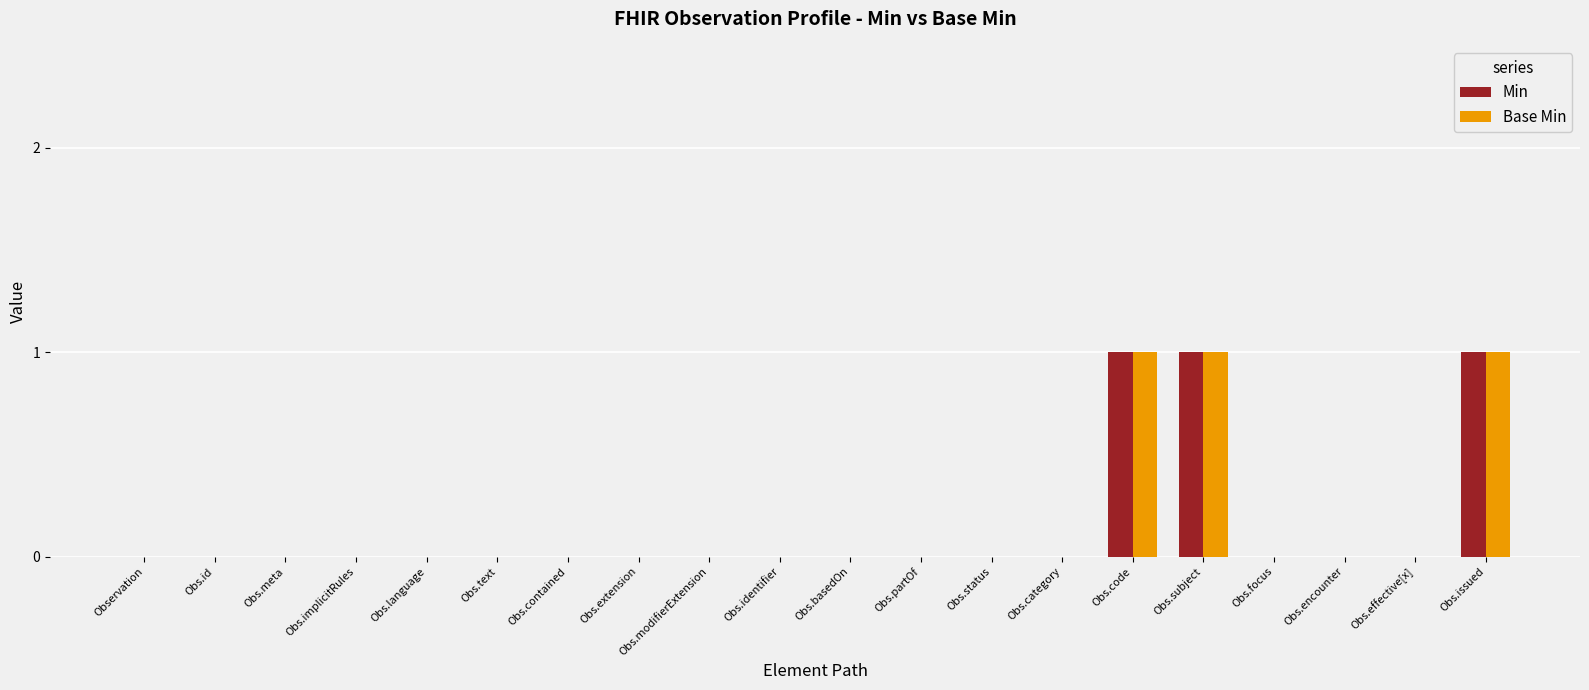

Are the bars horizontal?

No